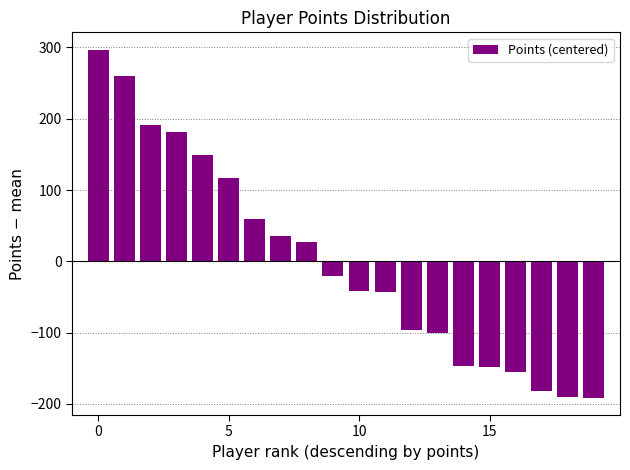

What is the minimum value shown in the chart?

-191.2